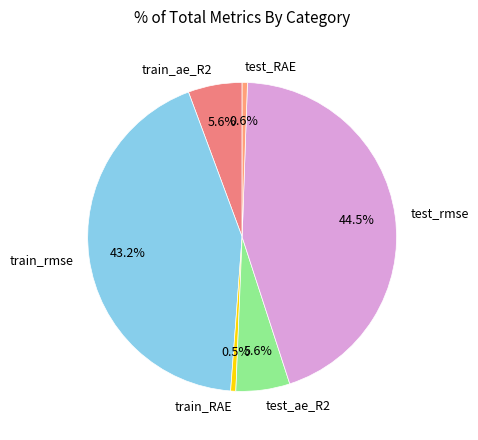

True or false: test_RAE accounts for 11% of the total.

False